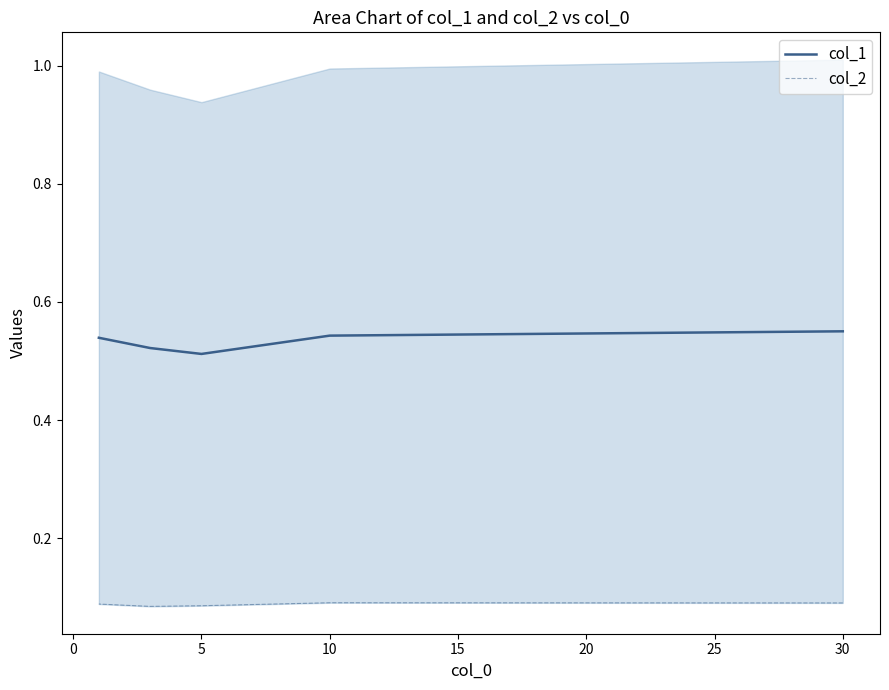

What are all the series names shown in the legend?

col_1, col_2